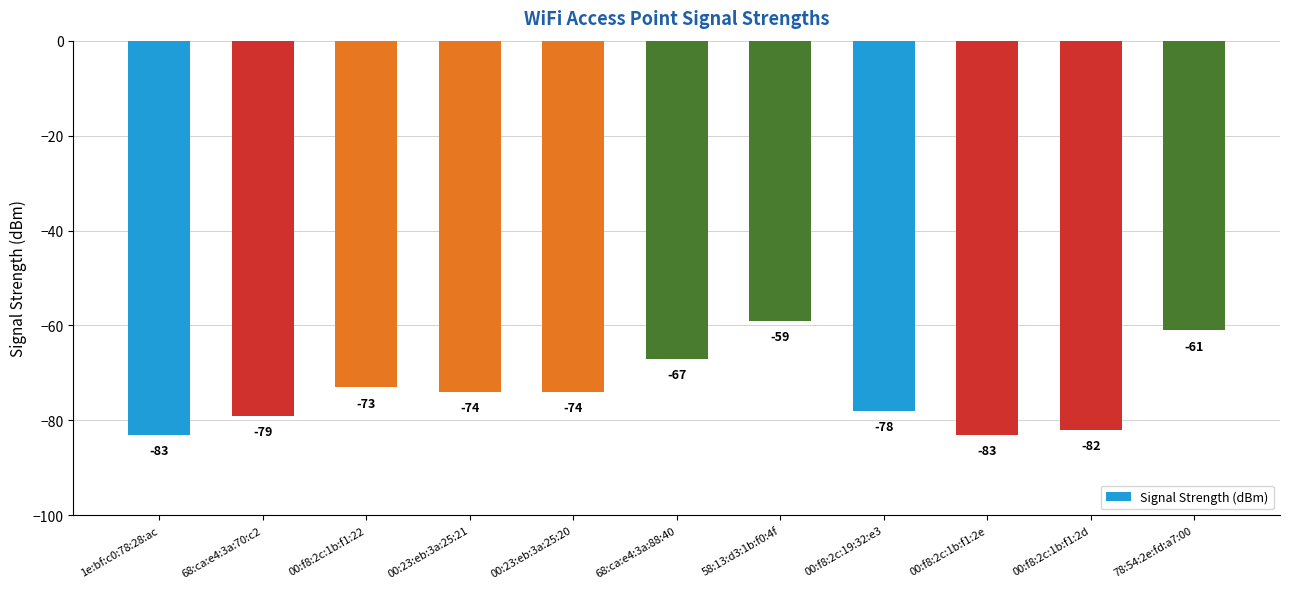

The value at 00:23:eb:3a:25:21 is -74. True or false?

True